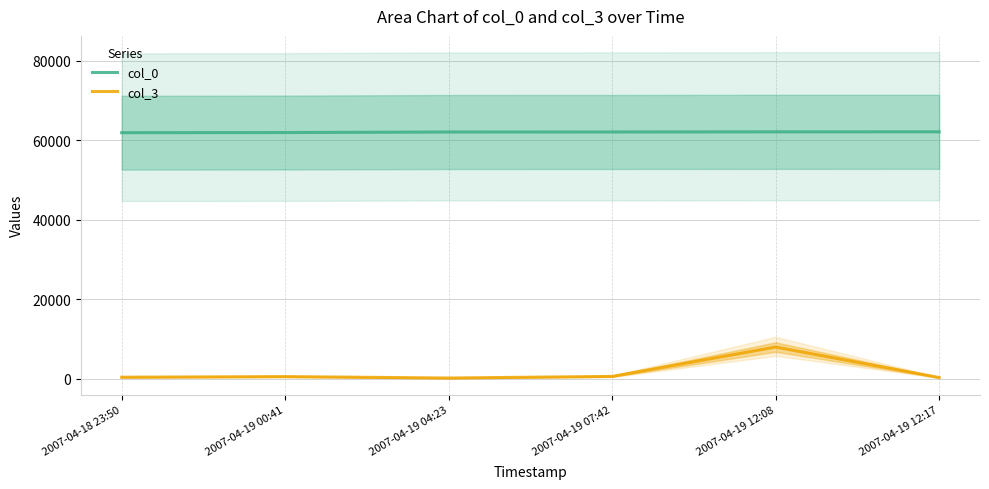

Which series has the largest total across all categories?

col_0